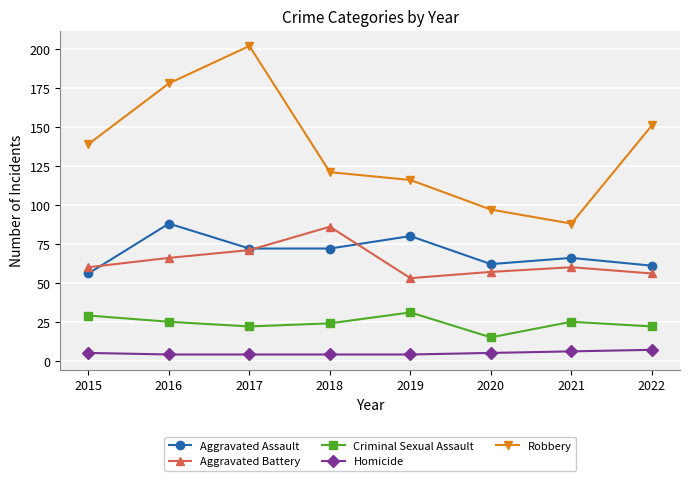

What is the minimum value shown in the chart?

4